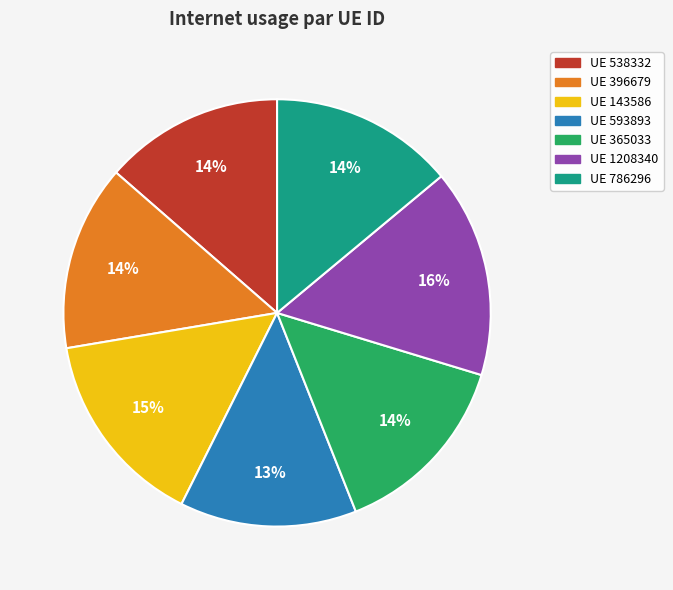

To the nearest percent, what is the average slice percentage?

14%